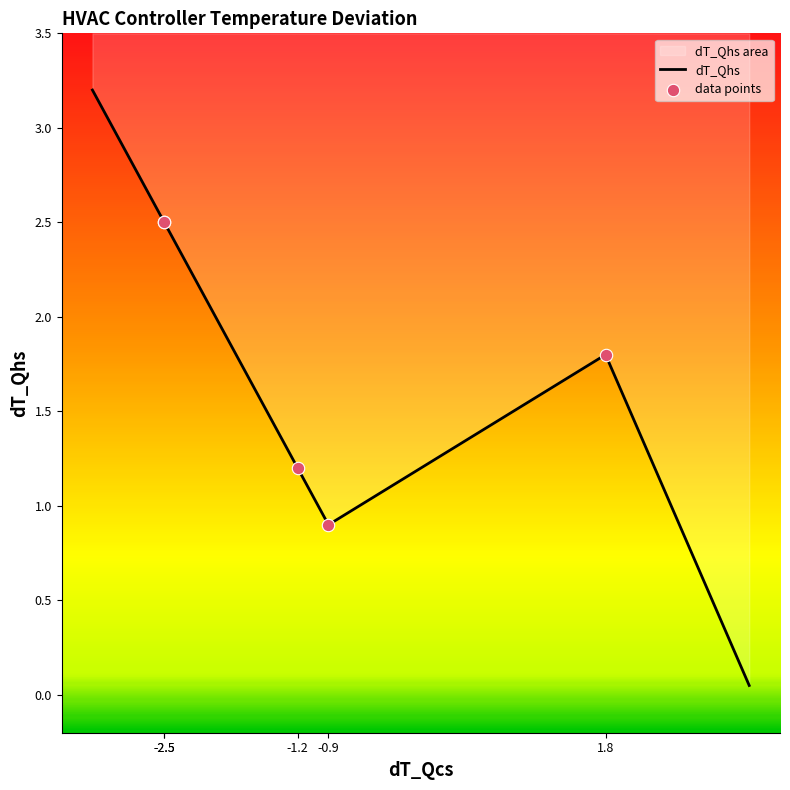

What is the change in value from -1.2 to -0.9?

-0.3